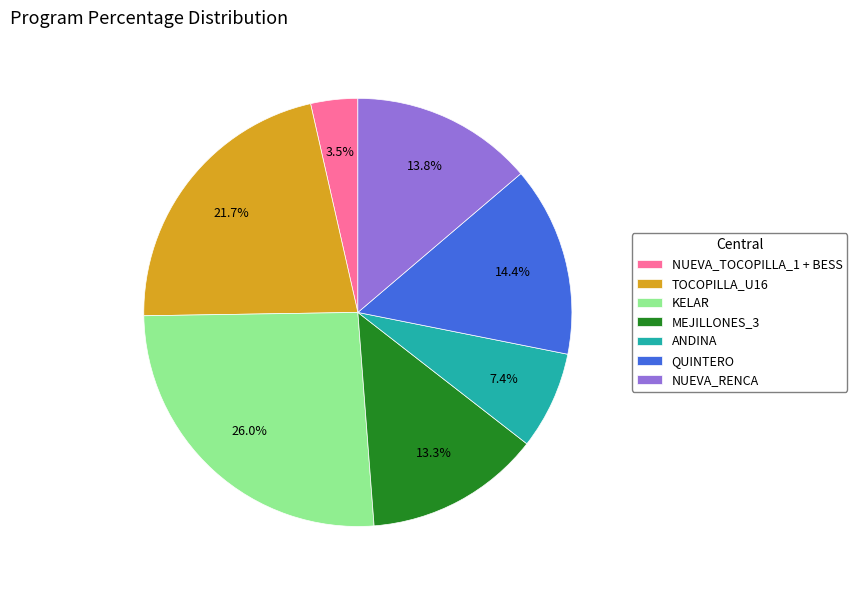

How much of the chart is everything except NUEVA_TOCOPILLA_1 + BESS?

96.5%